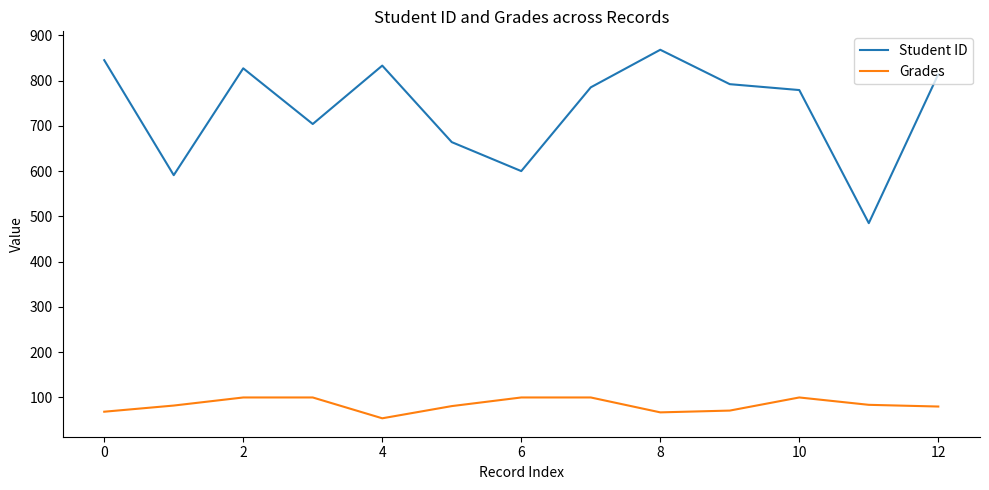

Which series has the largest range (max minus min)?

Student ID